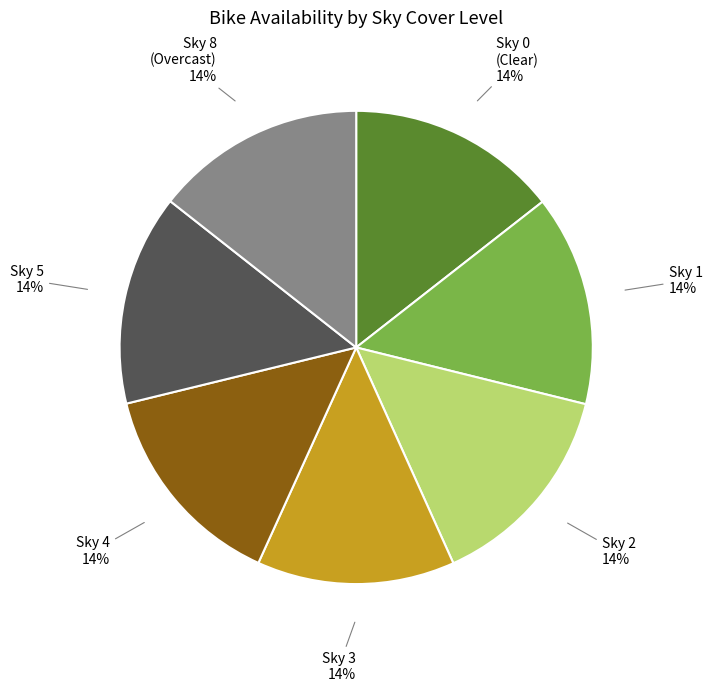

Is there a majority slice in this chart?

No